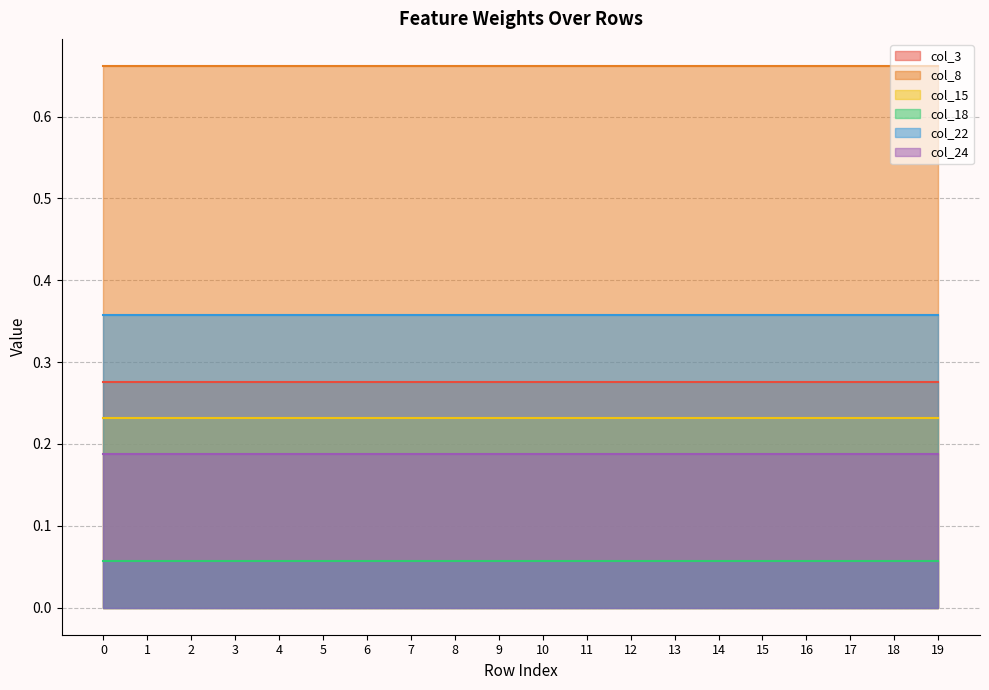

Reading right to left, transcribe all the data shown in this chart.

col_3: 0.3	0.3	0.3	0.3	0.3	0.3	0.3	0.3	0.3	0.3	0.3	0.3	0.3	0.3	0.3	0.3	0.3	0.3	0.3	0.3
col_8: 0.7	0.7	0.7	0.7	0.7	0.7	0.7	0.7	0.7	0.7	0.7	0.7	0.7	0.7	0.7	0.7	0.7	0.7	0.7	0.7
col_15: 0.2	0.2	0.2	0.2	0.2	0.2	0.2	0.2	0.2	0.2	0.2	0.2	0.2	0.2	0.2	0.2	0.2	0.2	0.2	0.2
col_18: 0.1	0.1	0.1	0.1	0.1	0.1	0.1	0.1	0.1	0.1	0.1	0.1	0.1	0.1	0.1	0.1	0.1	0.1	0.1	0.1
col_22: 0.4	0.4	0.4	0.4	0.4	0.4	0.4	0.4	0.4	0.4	0.4	0.4	0.4	0.4	0.4	0.4	0.4	0.4	0.4	0.4
col_24: 0.2	0.2	0.2	0.2	0.2	0.2	0.2	0.2	0.2	0.2	0.2	0.2	0.2	0.2	0.2	0.2	0.2	0.2	0.2	0.2